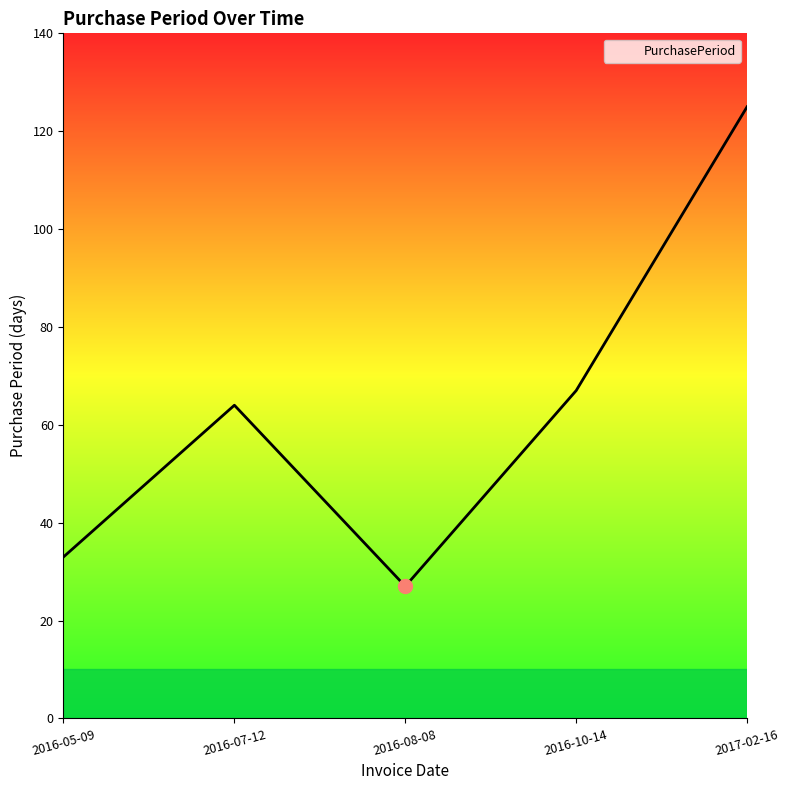

At which category does the data reach its first local valley?

2016-08-08